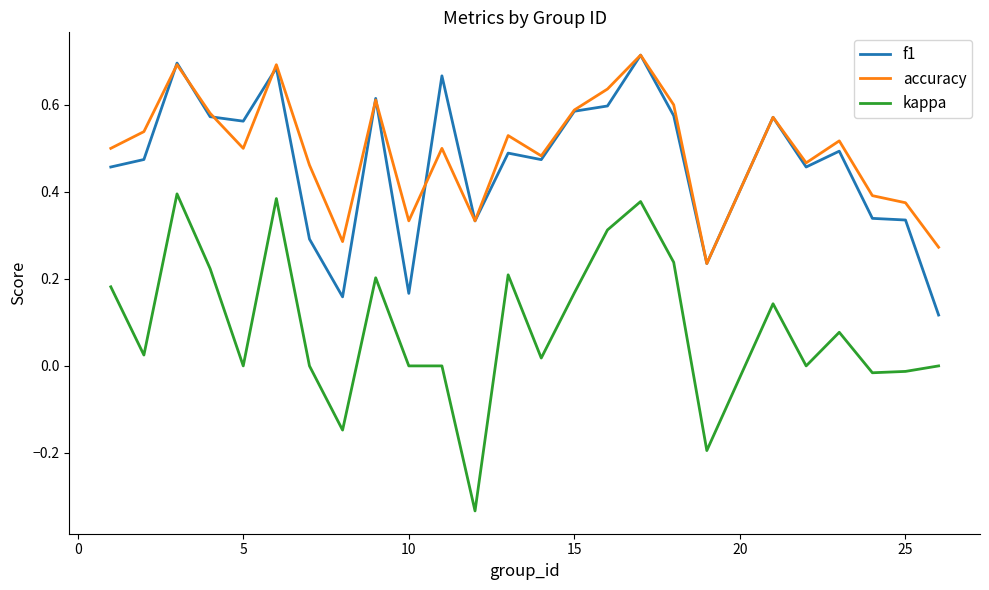

How many lines are shown in the chart?

3